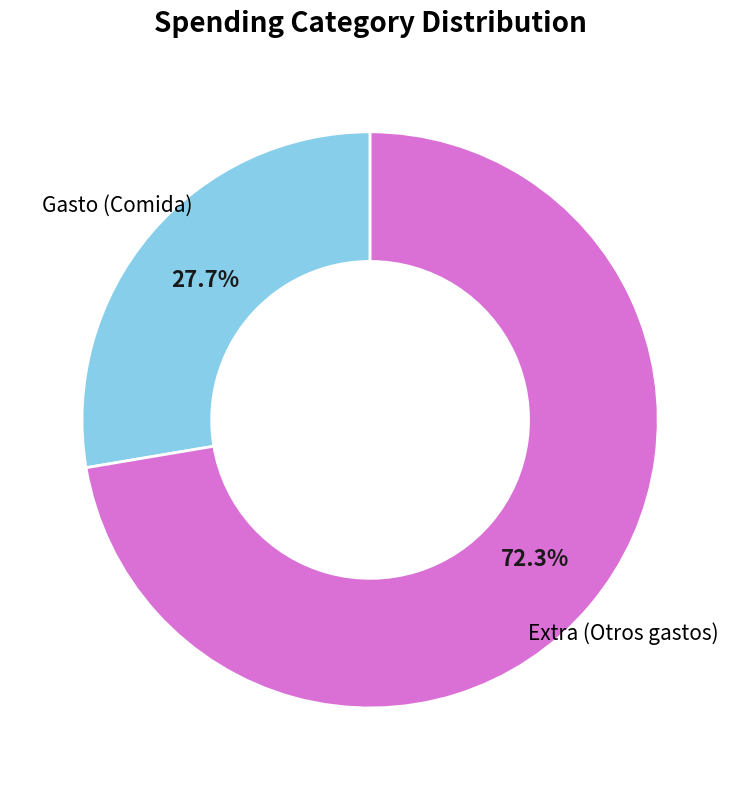

Rank the categories by value from highest to lowest.

Extra (Otros gastos), Gasto (Comida)